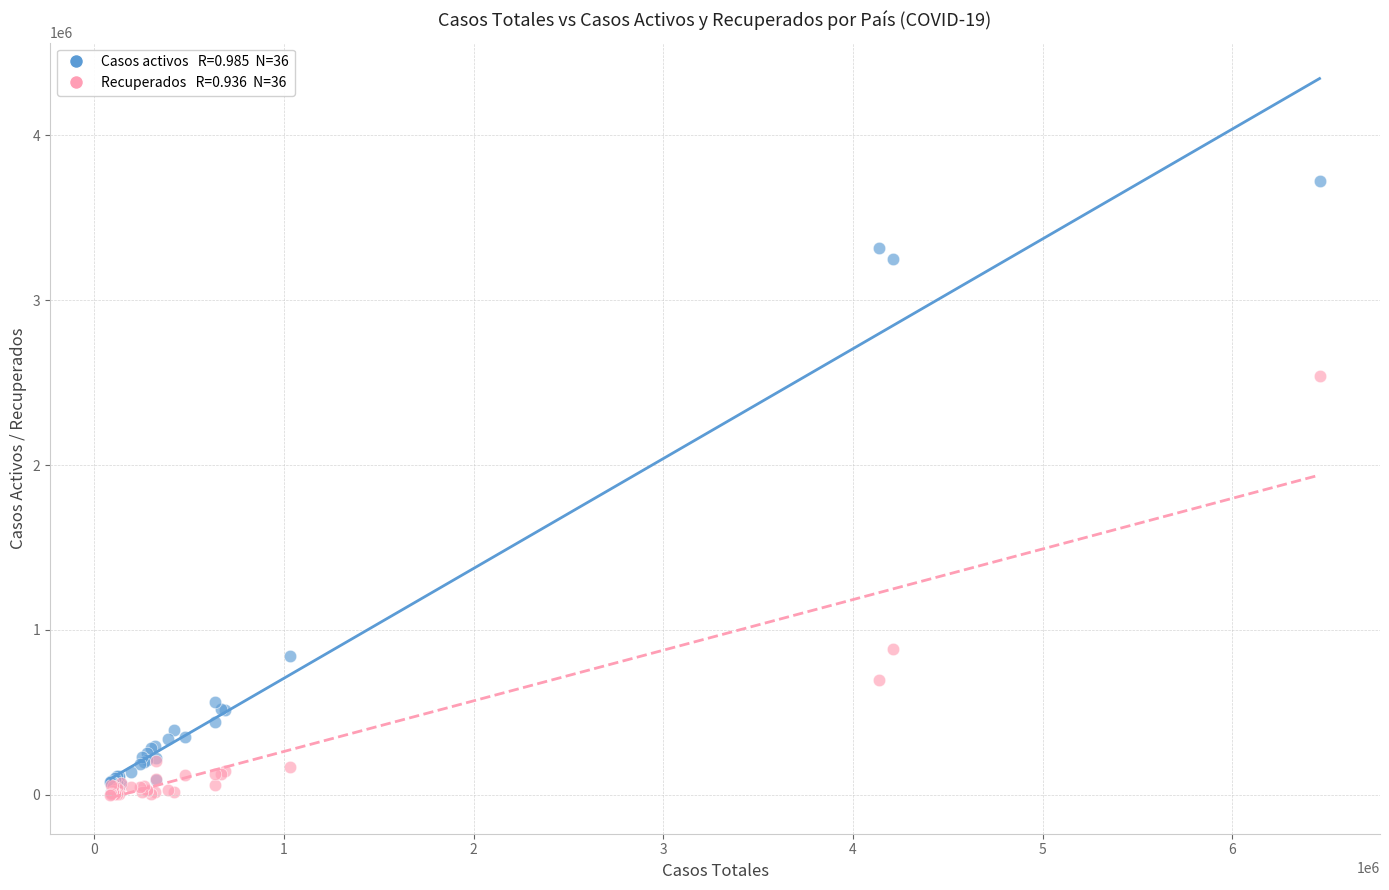

Across all series, what Y value is closest to 1863139?

2541069